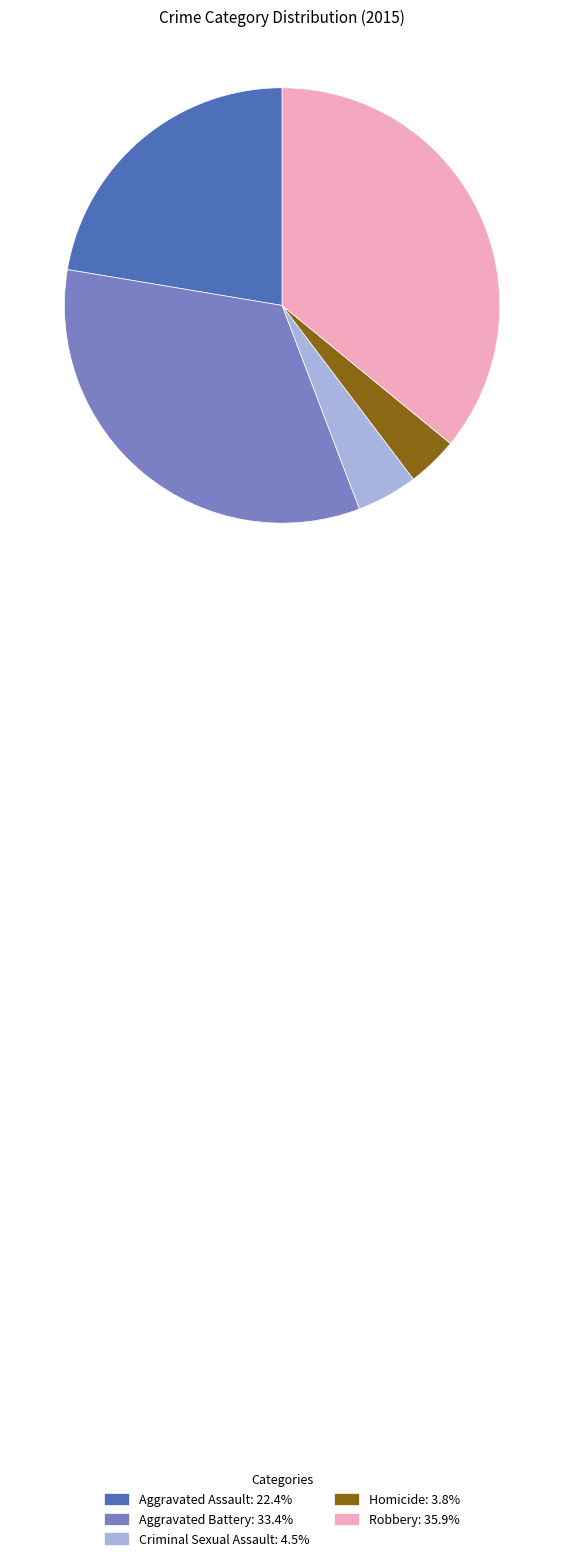

Approximately how many times larger is the value at Robbery compared to Criminal Sexual Assault?

7.9